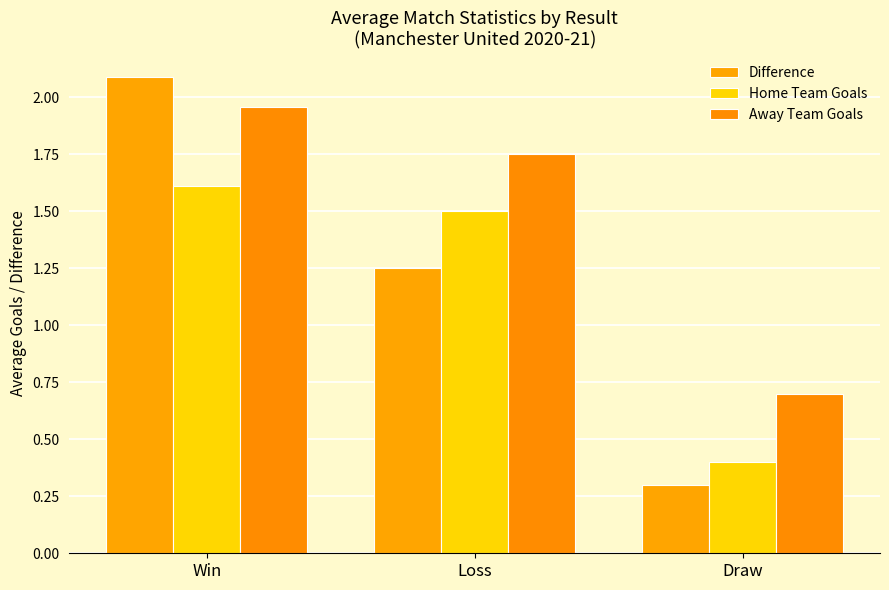

How many bars are there in total?

9